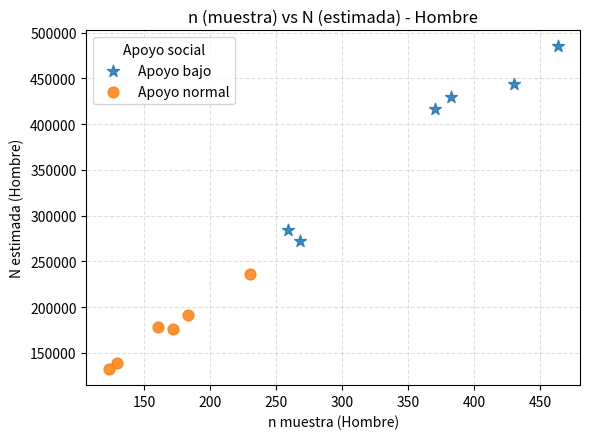

Which series reaches the minimum Y coordinate?

Apoyo normal